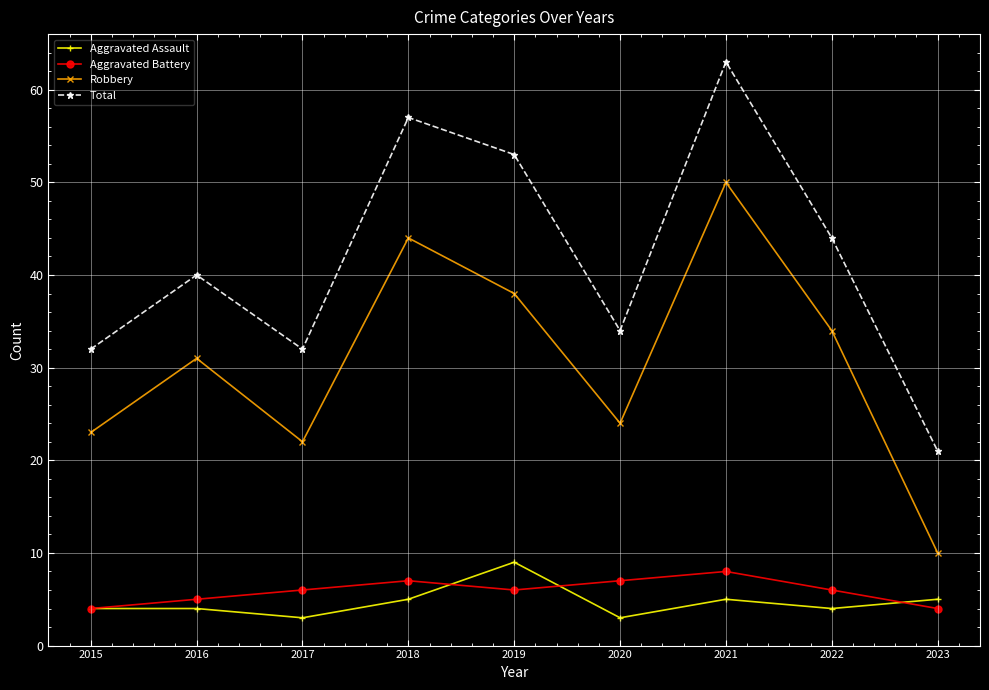

What is the difference between the highest and lowest values at 2021?

58